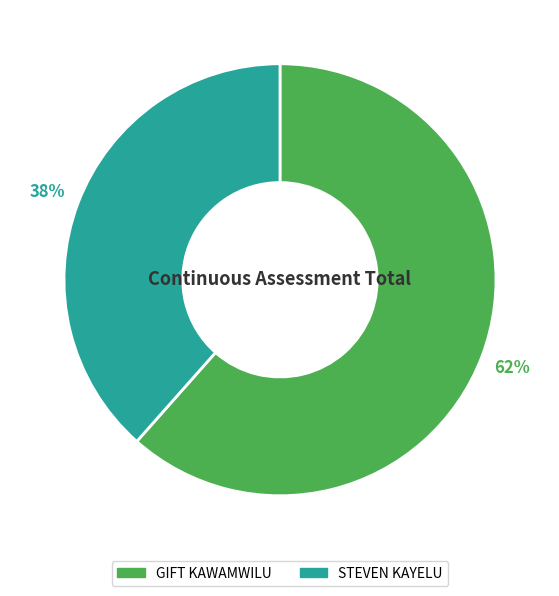

To the nearest percent, what is the combined percentage of GIFT KAWAMWILU and STEVEN KAYELU?

100%